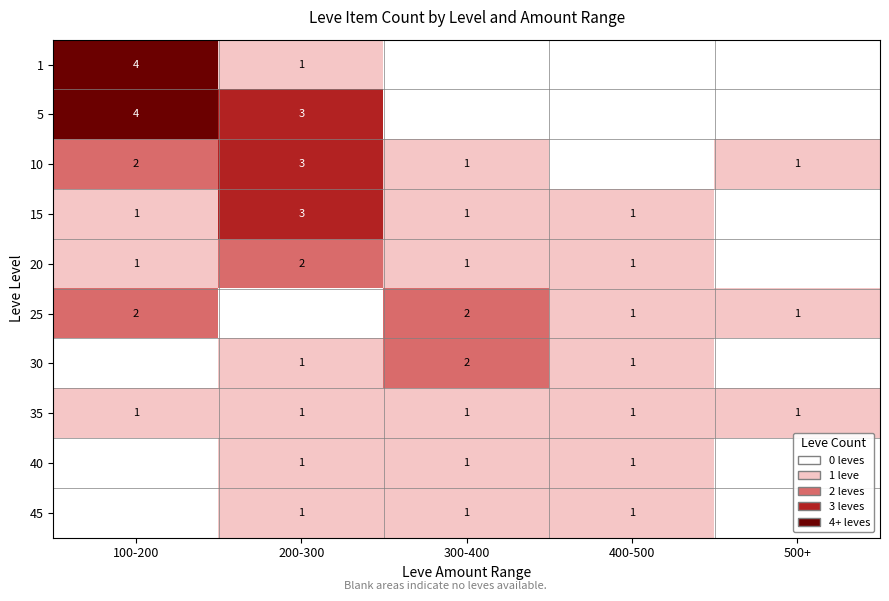

The value of 35 at 200-300 is 2. True or false?

False